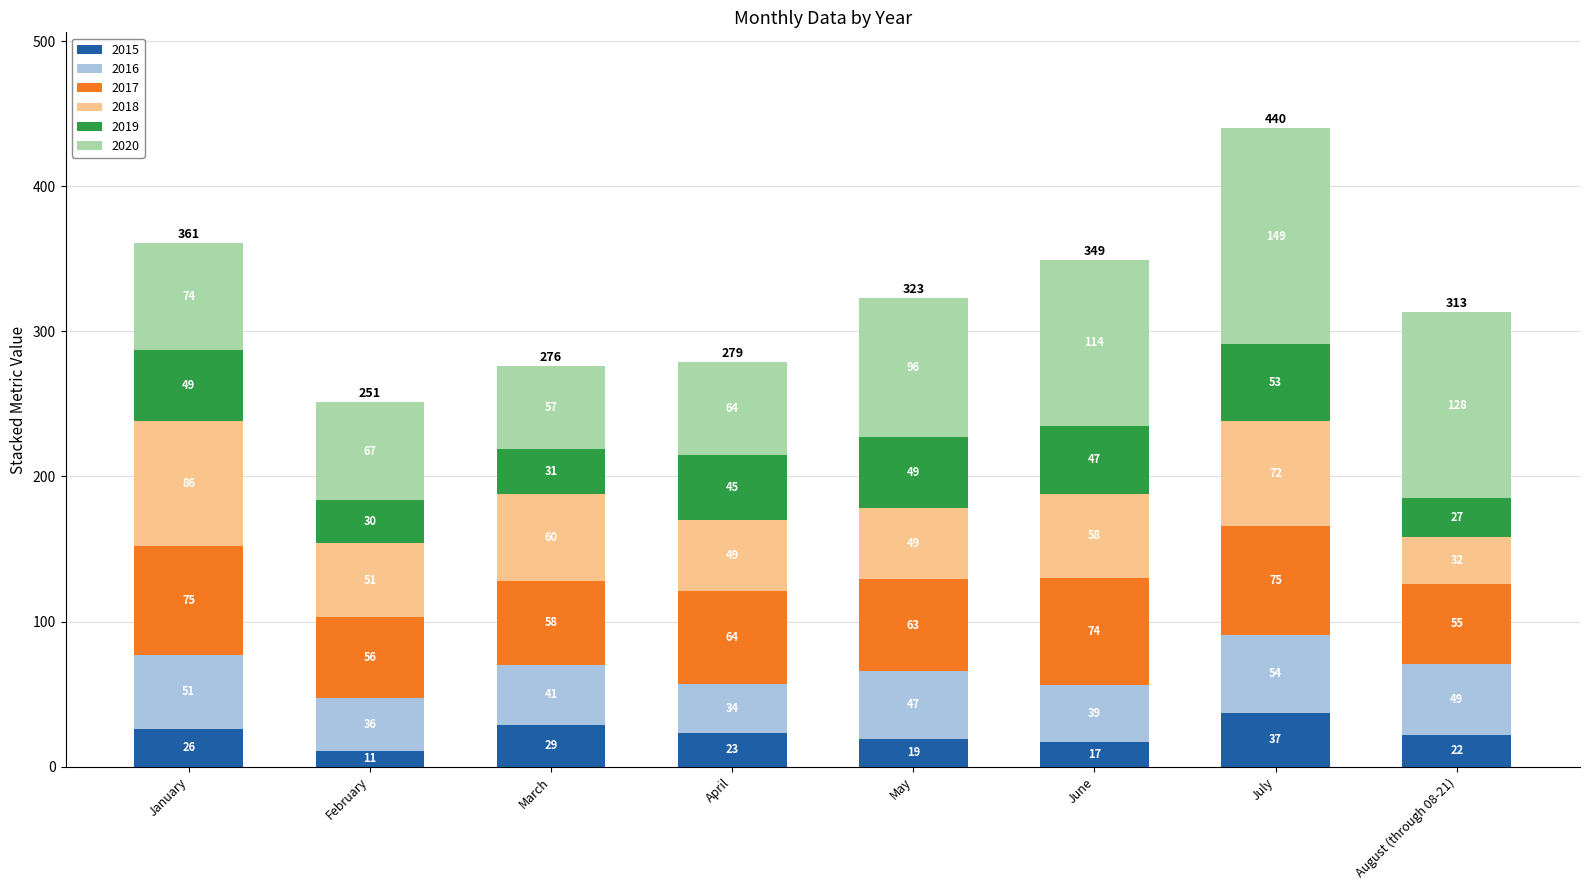

Does the chart contain stacked bars?

Yes